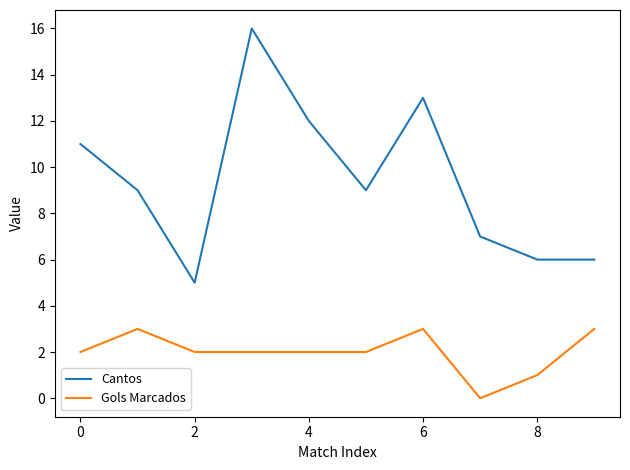

Count the Gols Marcados values in the range 2 to 3.

8